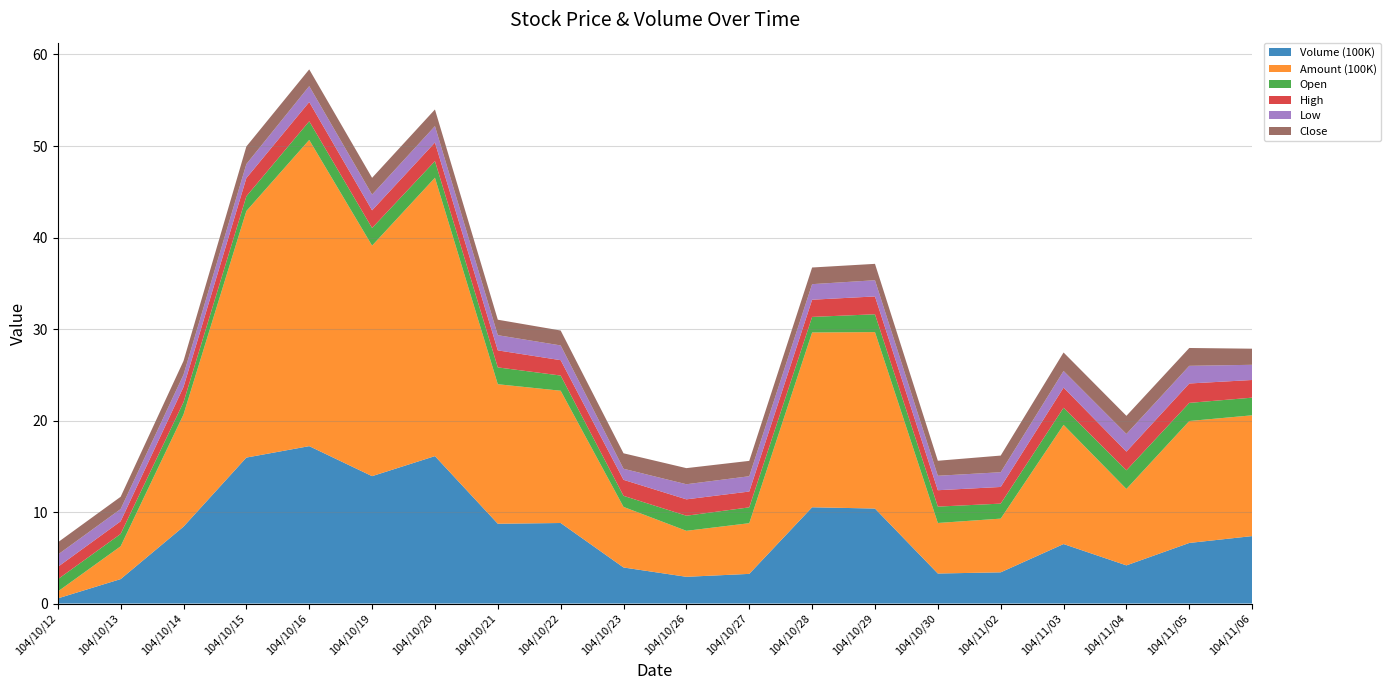

Reading right to left, list all the values displayed in this chart.

Volume (100K): 7.4	6.6	4.2	6.5	3.4	3.3	10.4	10.5	3.2	2.9	3.9	8.8	8.7	16.1	13.9	17.2	15.9	8.4	2.7	0.6
Amount (100K): 13.2	13.3	8.4	13.0	5.9	5.5	19.3	19.1	5.5	5.0	6.6	14.5	15.2	30.4	25.2	33.5	26.9	12.3	3.6	0.8
Open: 1.9	2.0	2.0	1.9	1.6	1.8	1.9	1.7	1.7	1.6	1.2	1.7	1.8	1.8	1.9	2.0	1.6	1.3	1.4	1.3
High: 1.9	2.1	2.0	2.2	1.8	1.8	1.9	1.9	1.7	1.8	1.8	1.7	1.9	2.0	1.9	2.1	2.0	1.7	1.4	1.4
Low: 1.7	1.9	1.9	1.8	1.6	1.6	1.8	1.7	1.7	1.6	1.2	1.6	1.7	1.8	1.7	1.7	1.5	1.3	1.3	1.3
Close: 1.8	1.9	2.0	2.0	1.8	1.6	1.8	1.8	1.7	1.8	1.7	1.6	1.7	1.8	1.8	1.8	1.9	1.5	1.3	1.3